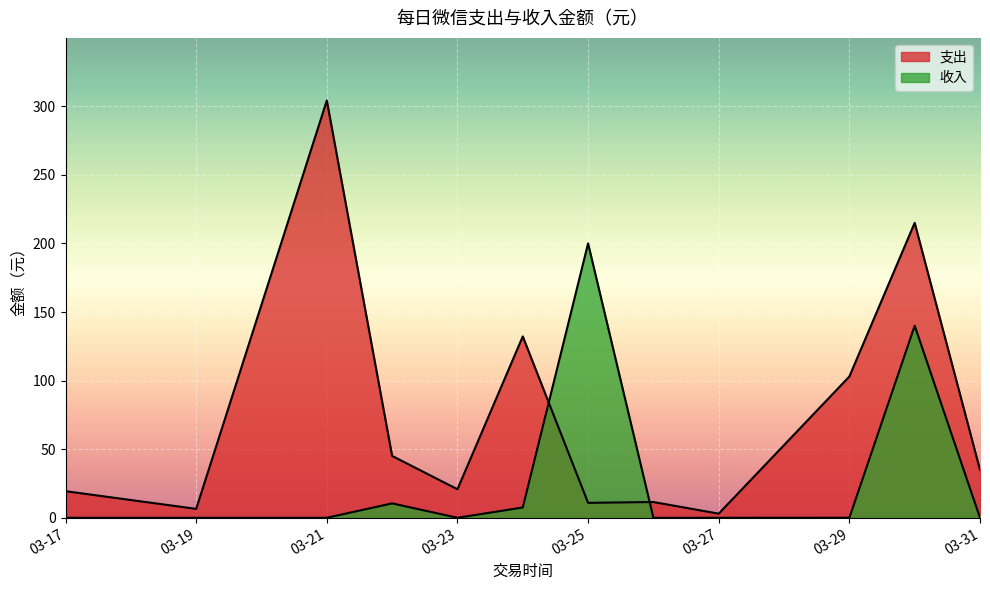

At 2024-03-22, list the series in order from largest to smallest.

支出, 收入